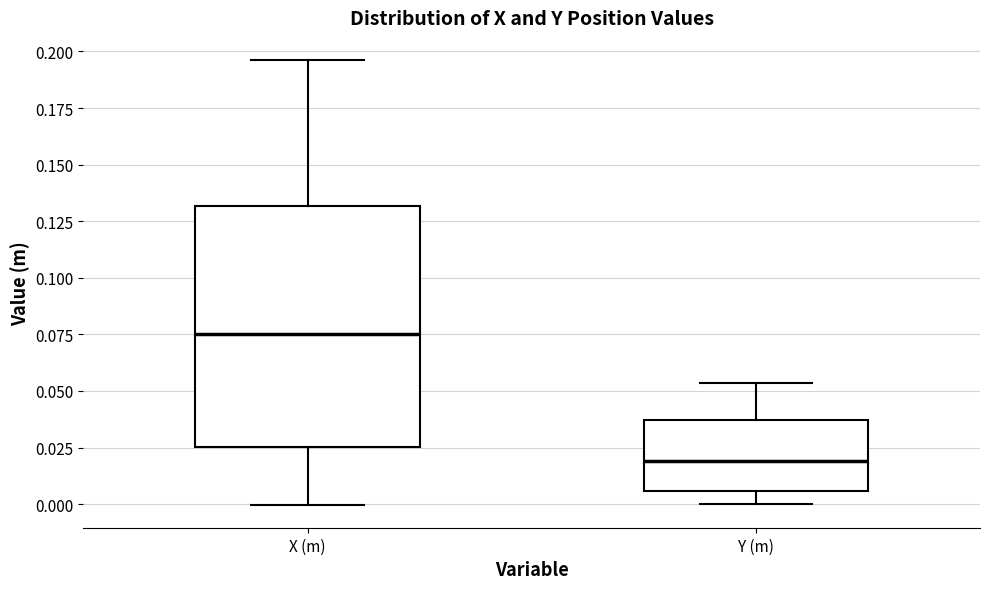

Which box has the highest median line?

X (m)